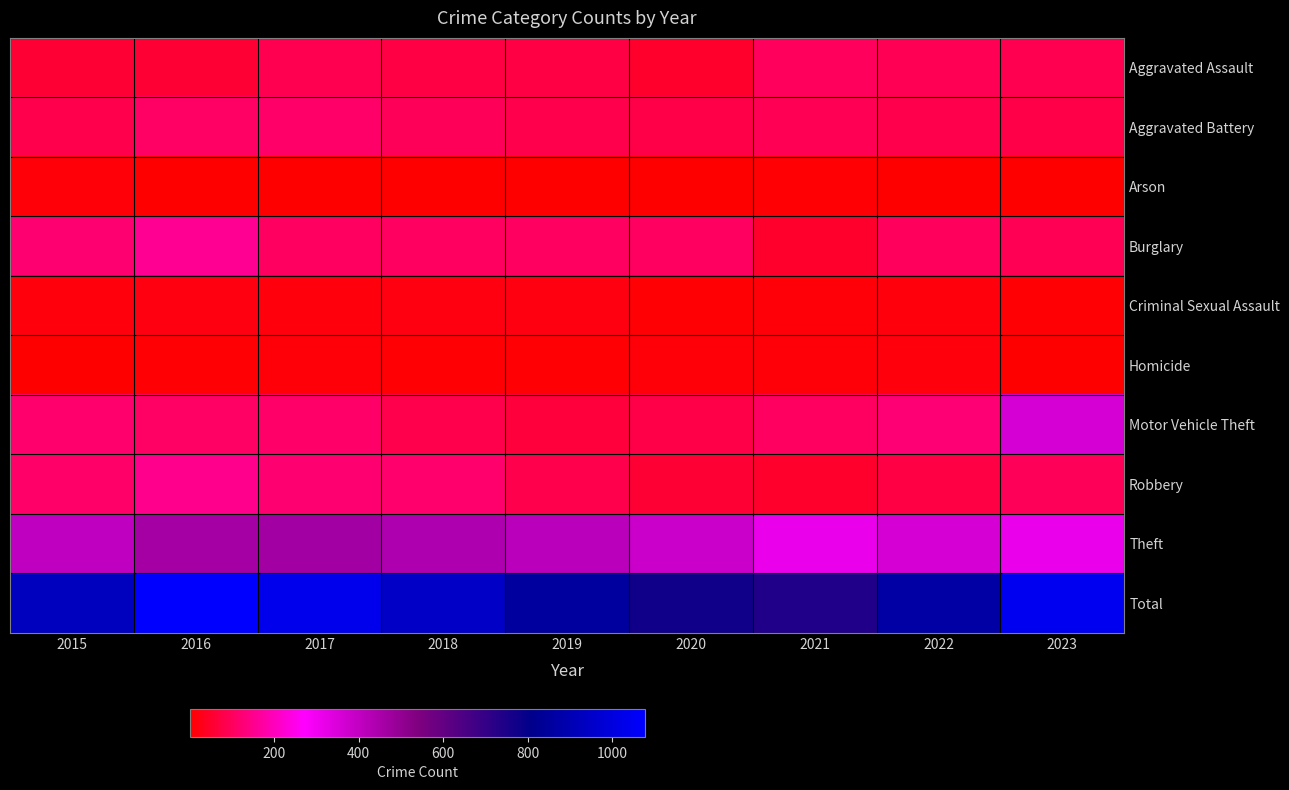

What is the total value across all series at 2023?

2080